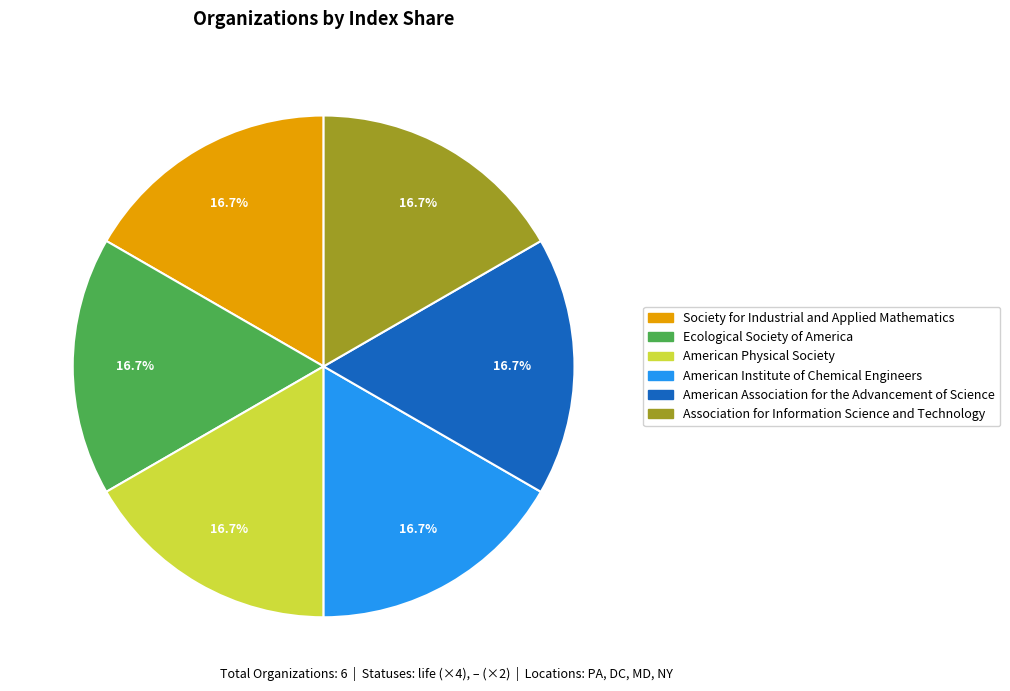

What percentage is the American Institute of Chemical Engineers slice, to the nearest percent?

17%